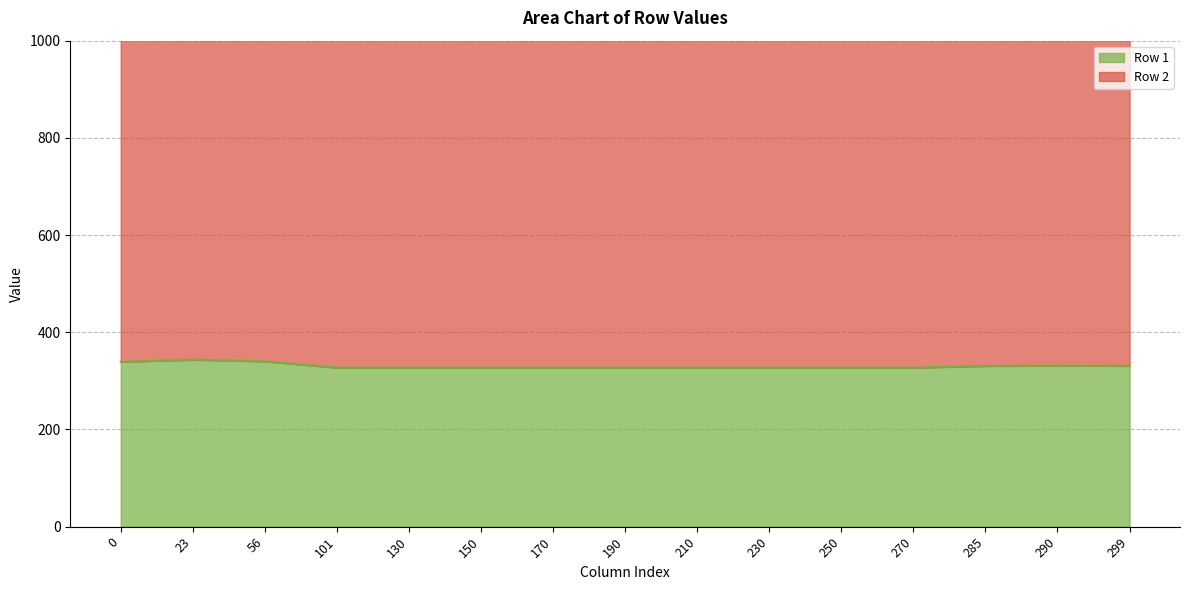

The value of Row 1 at 0 is 339.3. True or false?

True